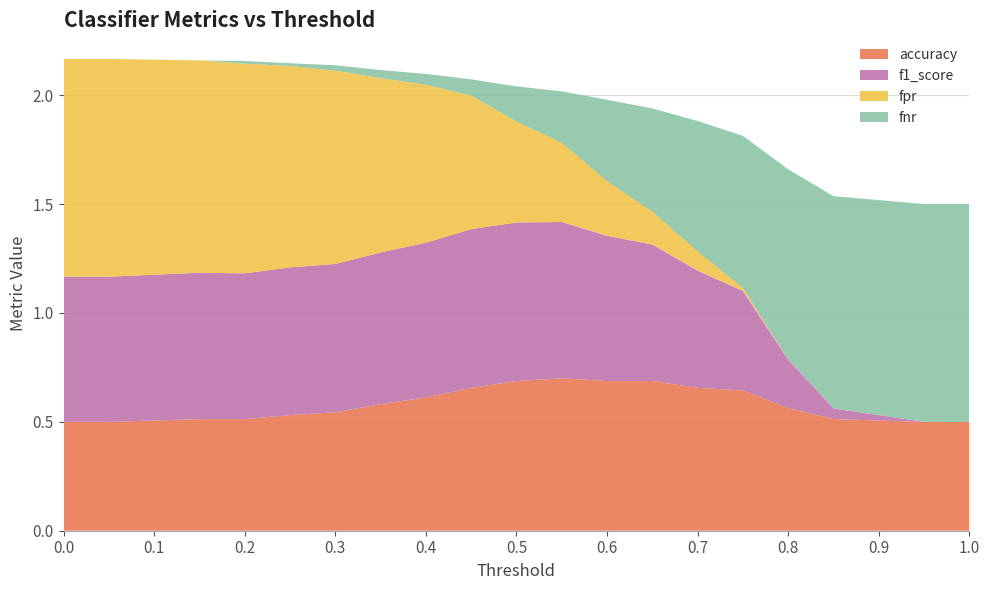

Reading left to right, what are all the values shown in this chart?

accuracy: 0.5	0.5	0.5	0.5	0.5	0.5	0.5	0.6	0.6	0.7	0.7	0.7	0.7	0.7	0.7	0.6	0.6	0.5	0.5	0.5	0.5
f1_score: 0.7	0.7	0.7	0.7	0.7	0.7	0.7	0.7	0.7	0.7	0.7	0.7	0.7	0.6	0.5	0.5	0.2	0.0	0.0	0.0	0.0
fpr: 1.0	1.0	1.0	1.0	1.0	0.9	0.9	0.8	0.7	0.6	0.5	0.4	0.2	0.1	0.1	0.0	0.0	0.0	0.0	0.0	0.0
fnr: 0.0	0.0	0.0	0.0	0.0	0.0	0.0	0.0	0.1	0.1	0.2	0.2	0.4	0.5	0.6	0.7	0.9	1.0	1.0	1.0	1.0